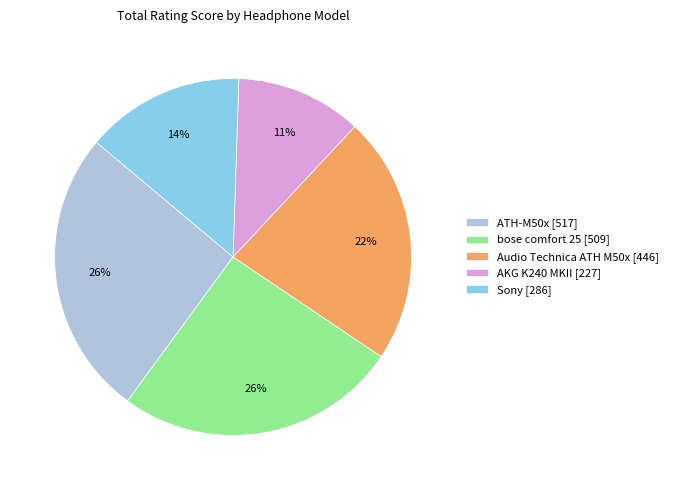

To the nearest percent, what is the average slice percentage?

20%